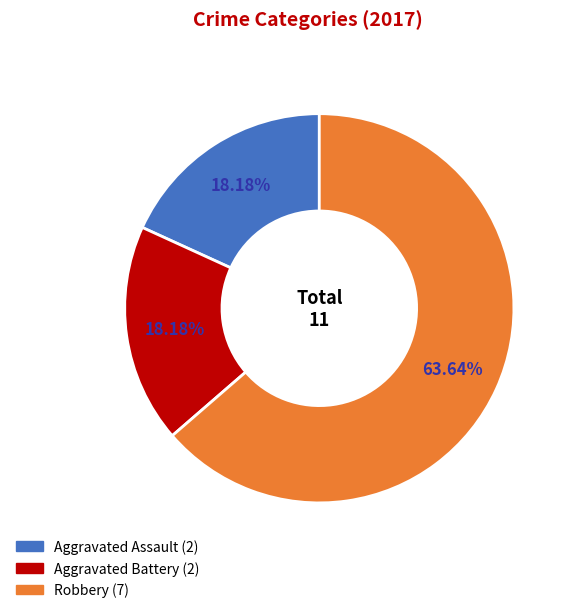

Which category has the biggest portion of the pie?

Robbery